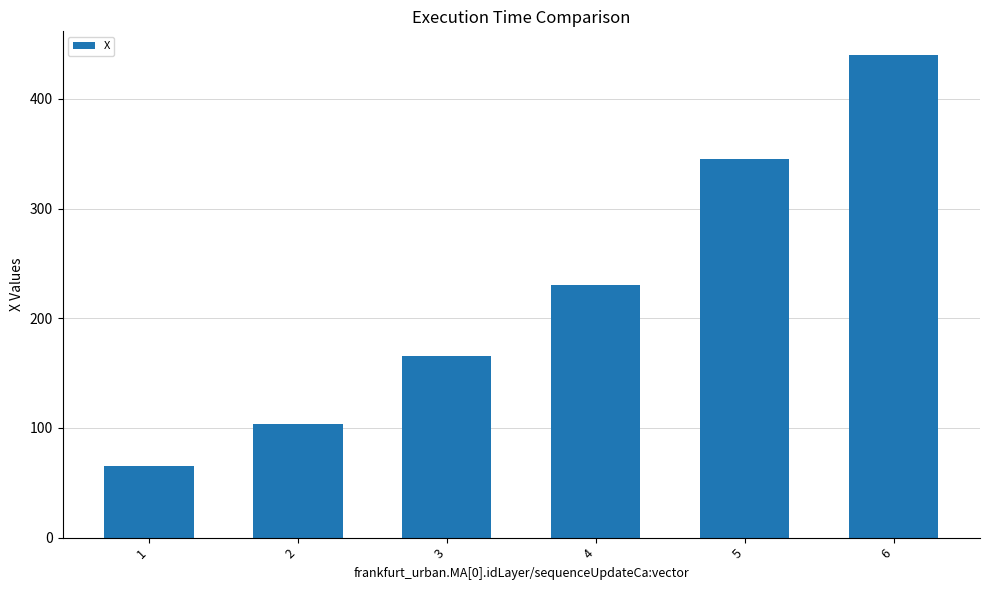

How many bars are there in total?

6